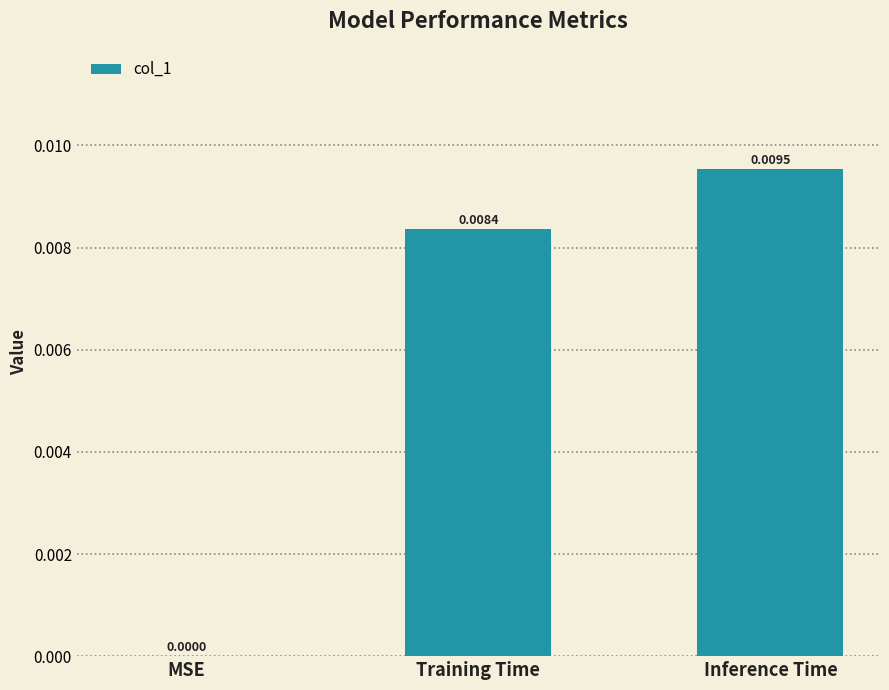

Which label corresponds to the largest value in the chart?

Inference Time